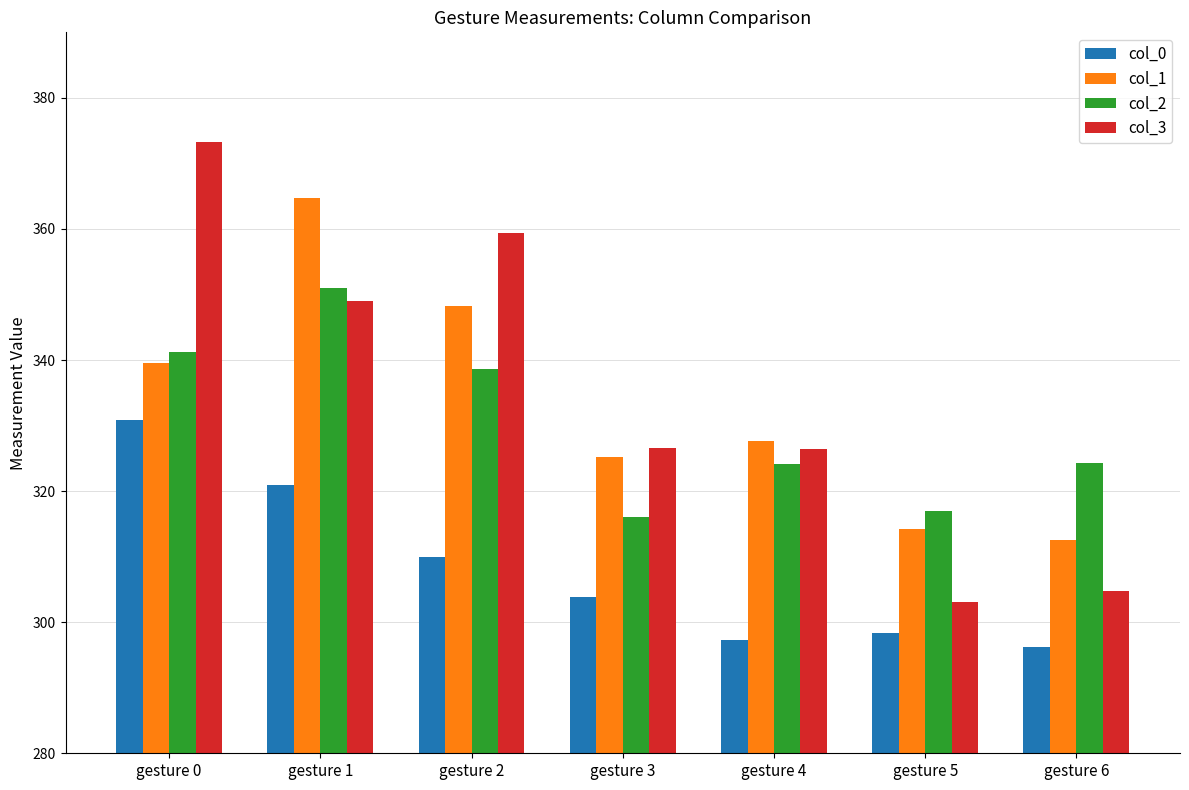

Where is col_1 nearest to the value 338?

gesture 0